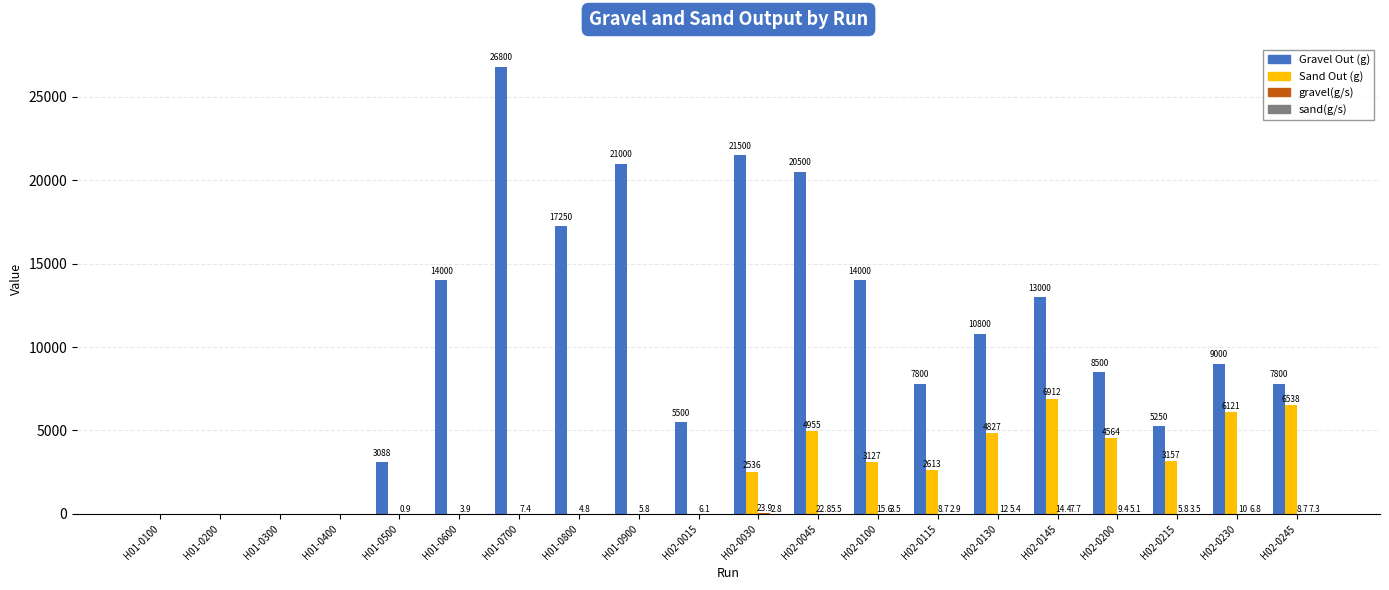

What is the greatest value displayed?

26800.0